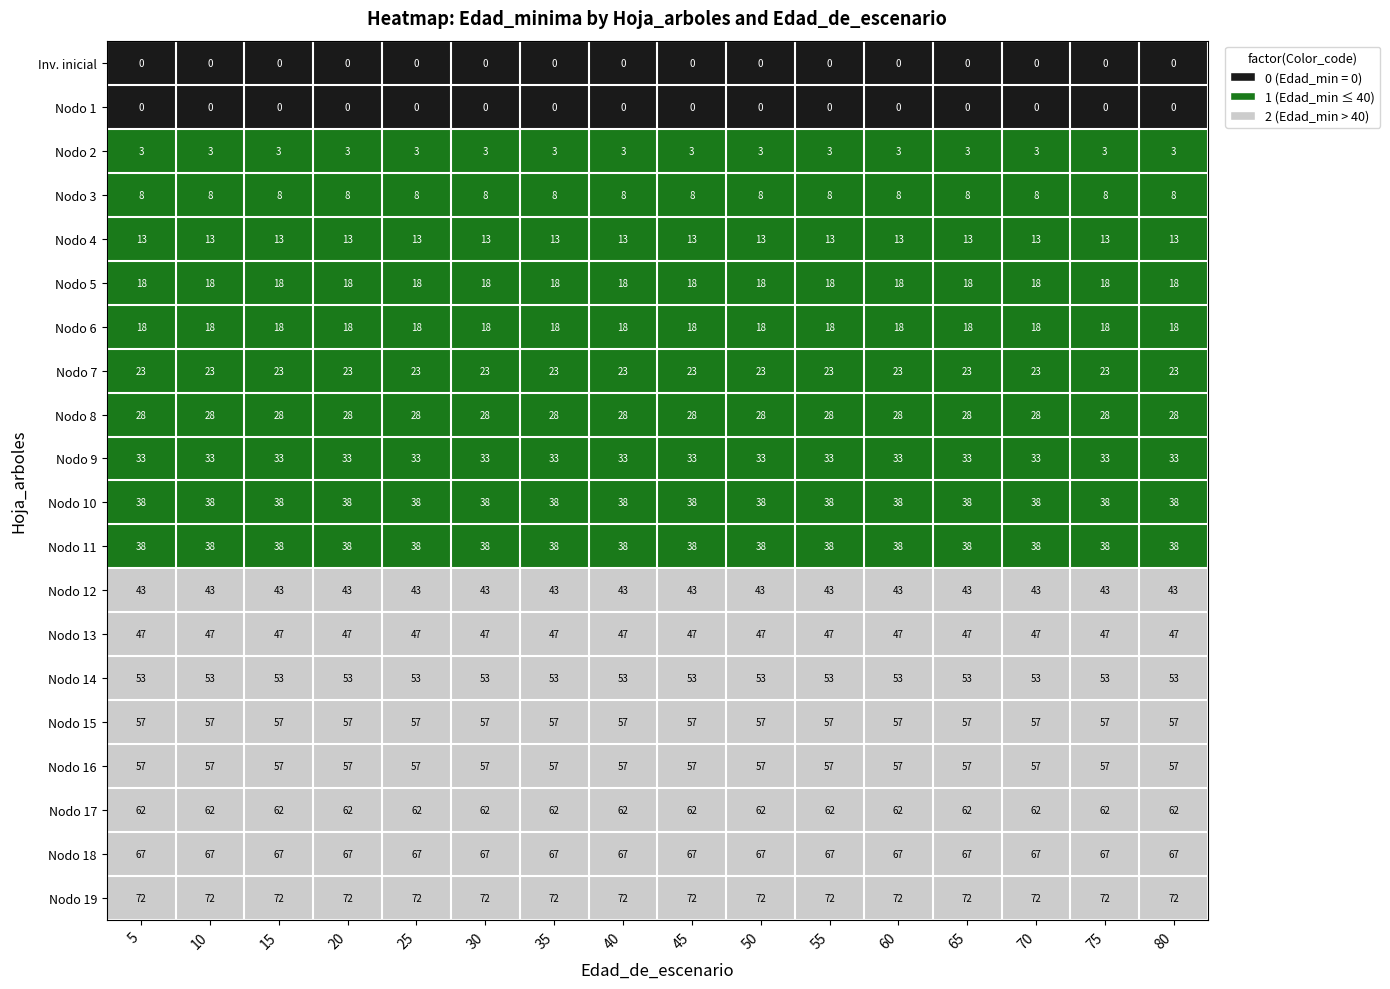

Is the value of Nodo 14 at 45 greater than the value of Nodo 11 at 40?

Yes